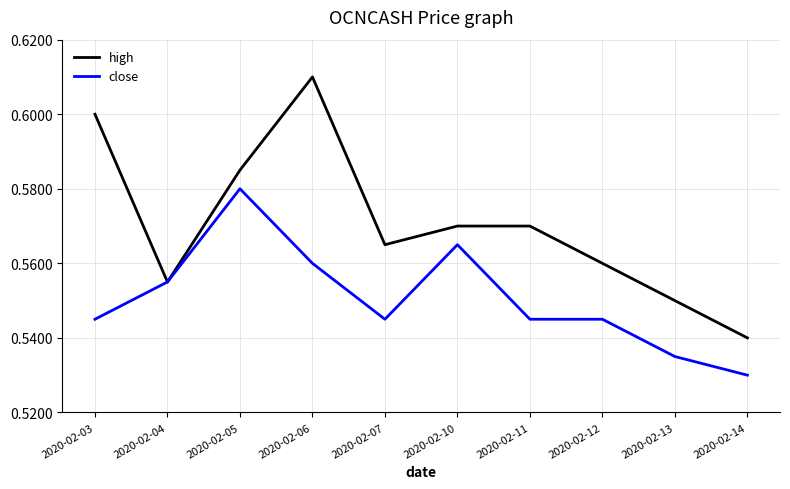

True or false: close has a value of 0.6 at 2020-02-04.

True